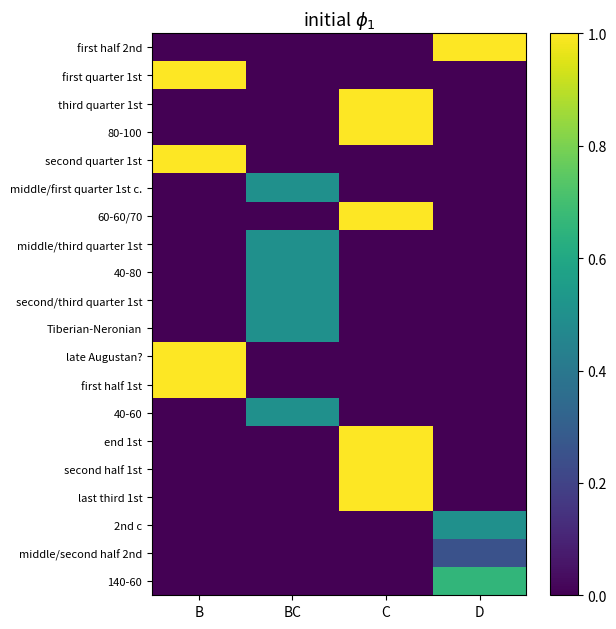

Reading left to right, what are all the values shown in this chart?

first half 2nd: B=0.0	BC=0.0	C=0.0	D=1.0
first quarter 1st: B=1.0	BC=0.0	C=0.0	D=0.0
third quarter 1st: B=0.0	BC=0.0	C=1.0	D=0.0
80-100: B=0.0	BC=0.0	C=1.0	D=0.0
second quarter 1st: B=1.0	BC=0.0	C=0.0	D=0.0
middle/first quarter 1st c.: B=0.0	BC=0.5	C=0.0	D=0.0
60-60/70: B=0.0	BC=0.0	C=1.0	D=0.0
middle/third quarter 1st: B=0.0	BC=0.5	C=0.0	D=0.0
40-80: B=0.0	BC=0.5	C=0.0	D=0.0
second/third quarter 1st: B=0.0	BC=0.5	C=0.0	D=0.0
Tiberian-Neronian: B=0.0	BC=0.5	C=0.0	D=0.0
late Augustan?: B=1.0	BC=0.0	C=0.0	D=0.0
first half 1st: B=1.0	BC=0.0	C=0.0	D=0.0
40-60: B=0.0	BC=0.5	C=0.0	D=0.0
end 1st: B=0.0	BC=0.0	C=1.0	D=0.0
second half 1st: B=0.0	BC=0.0	C=1.0	D=0.0
last third 1st: B=0.0	BC=0.0	C=1.0	D=0.0
2nd c: B=0.0	BC=0.0	C=0.0	D=0.5
middle/second half 2nd: B=0.0	BC=0.0	C=0.0	D=0.2
140-60: B=0.0	BC=0.0	C=0.0	D=0.7